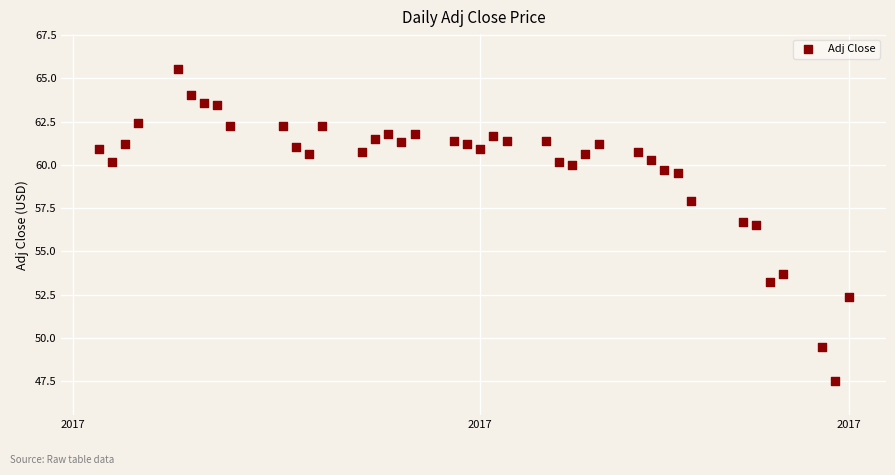

What is the range of Y values (max minus min)?

18.0